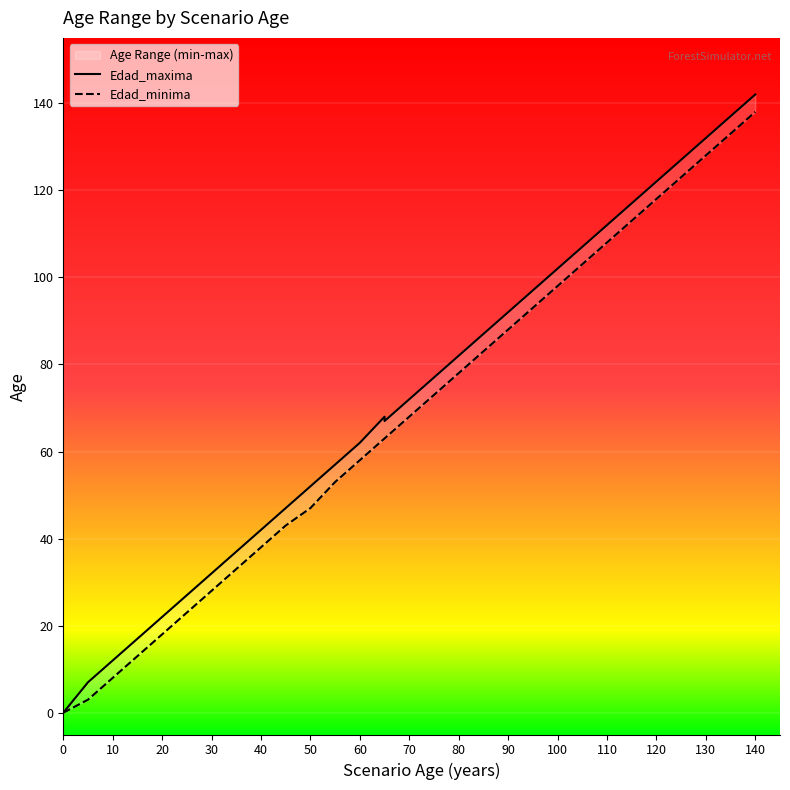

What is the difference between the maximum and minimum values in the Edad_minima series?

138